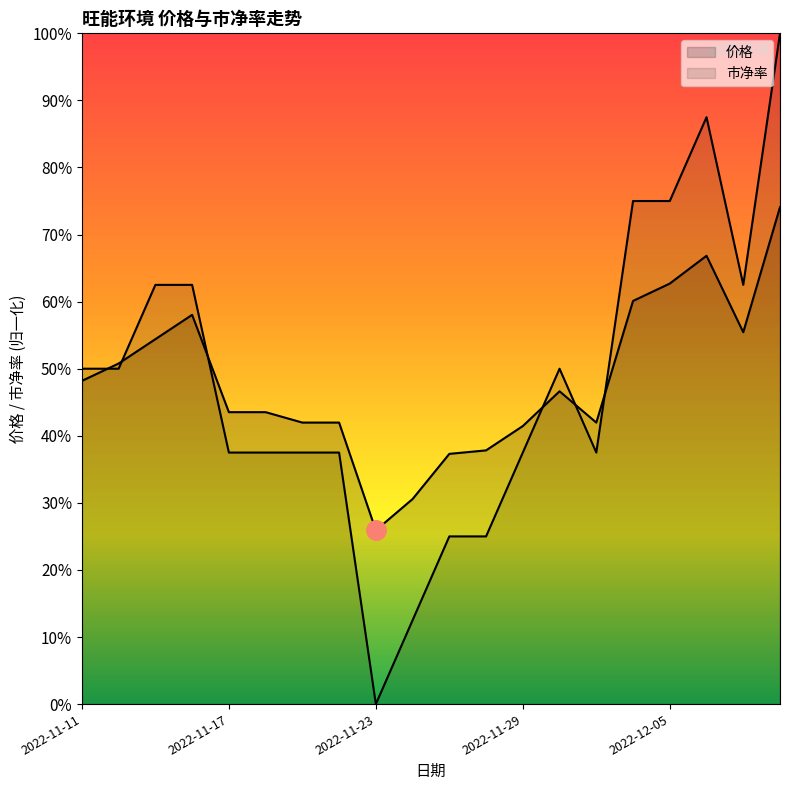

Is it true that 市净率 equals 19.2 at 2022-11-16?

True